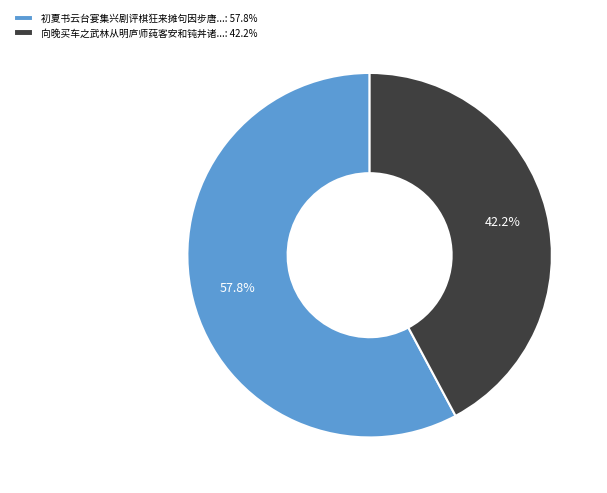

Which category has the smallest portion of the pie?

向晚买车之武林从明庐师莼客安和钝丼诸...: 42.2%